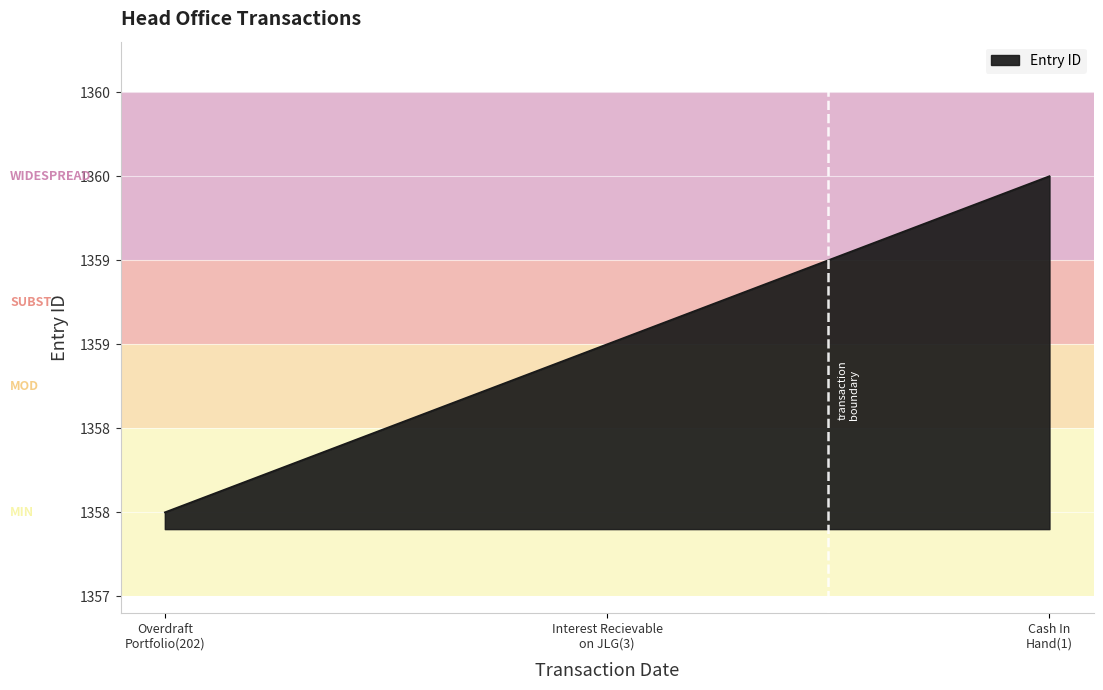

Does the chart have visible grid lines?

Yes